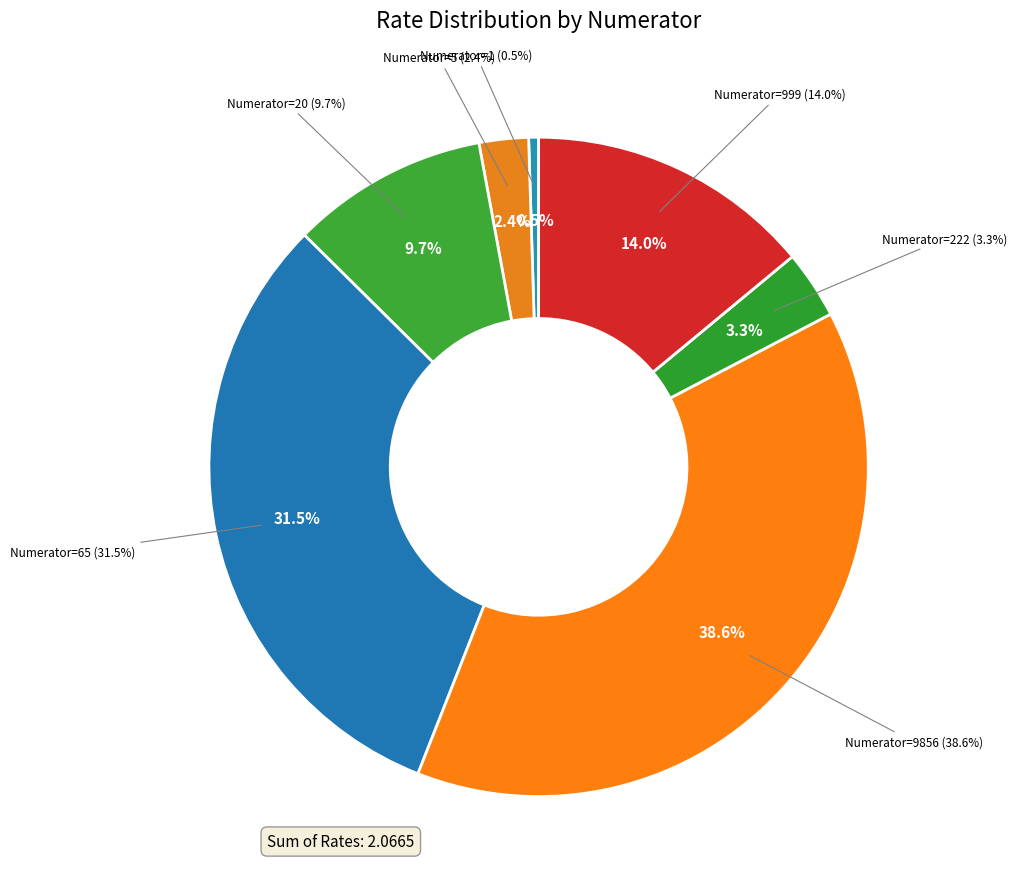

What is the largest slice in the pie chart?

9856